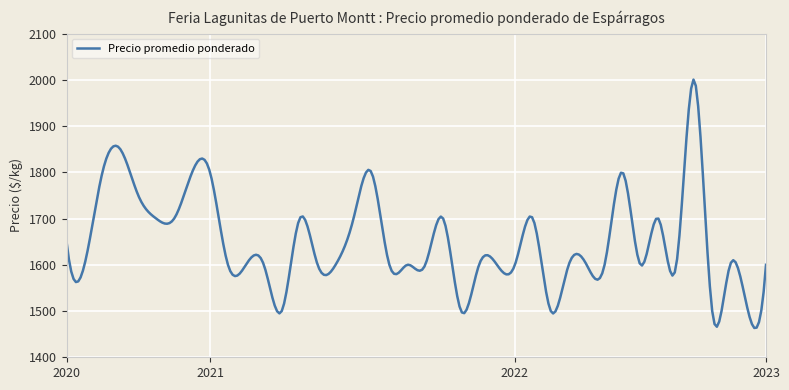

What is the difference between the maximum and minimum values?

537.2